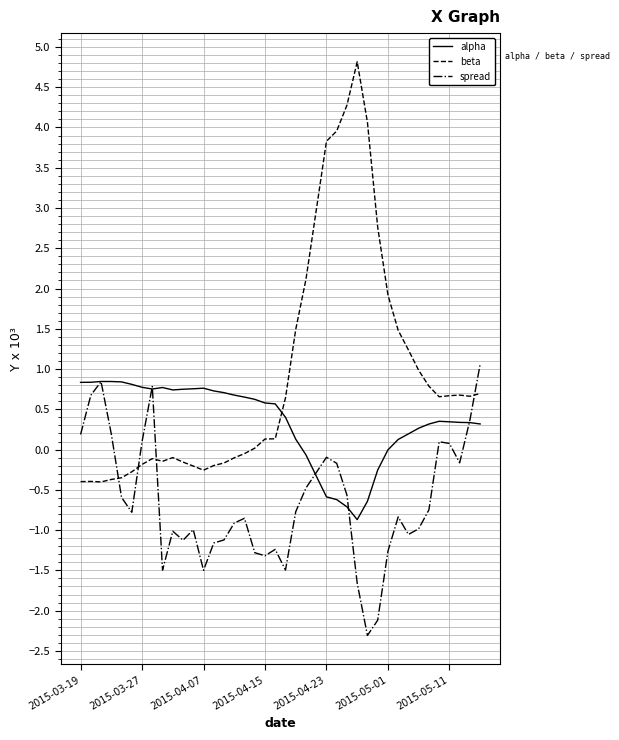

Which series ends up on top after the final intersection of spread and beta?

spread